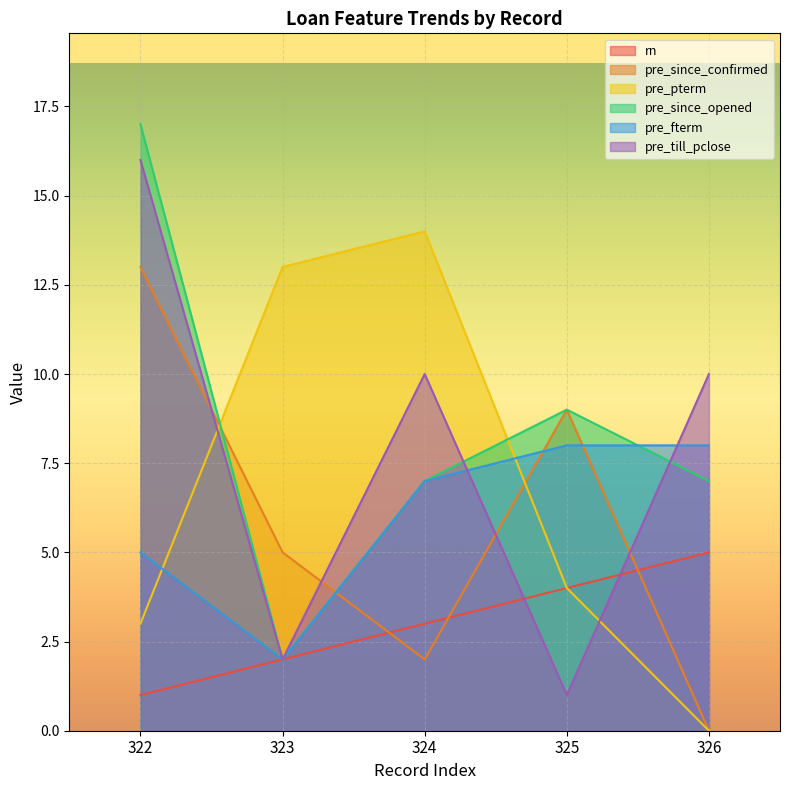

Where does the pre_pterm series first go above 4?

323